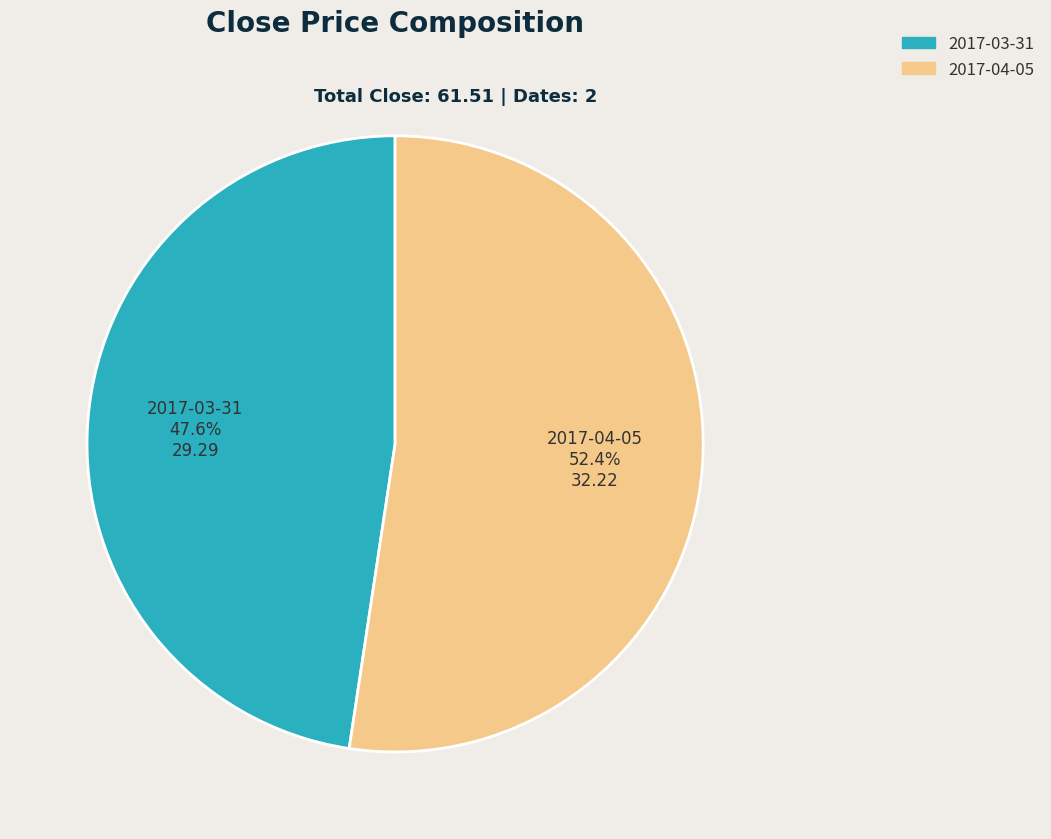

The 2017-04-05 slice represents 52% of the pie. True or false?

True